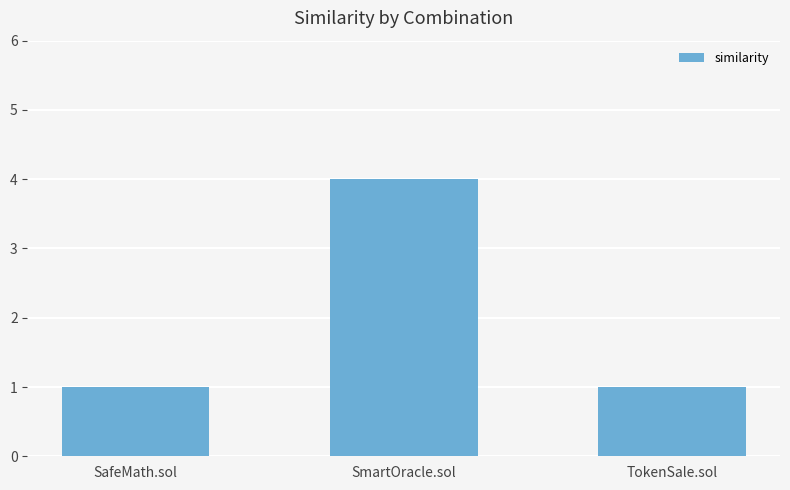

Between SafeMath.sol and SmartOracle.sol, which is larger?

SmartOracle.sol